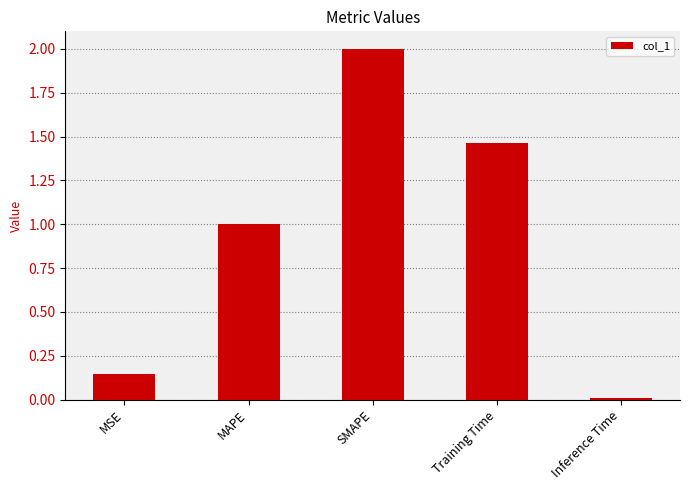

Is it true that the value at SMAPE is 2.0?

True